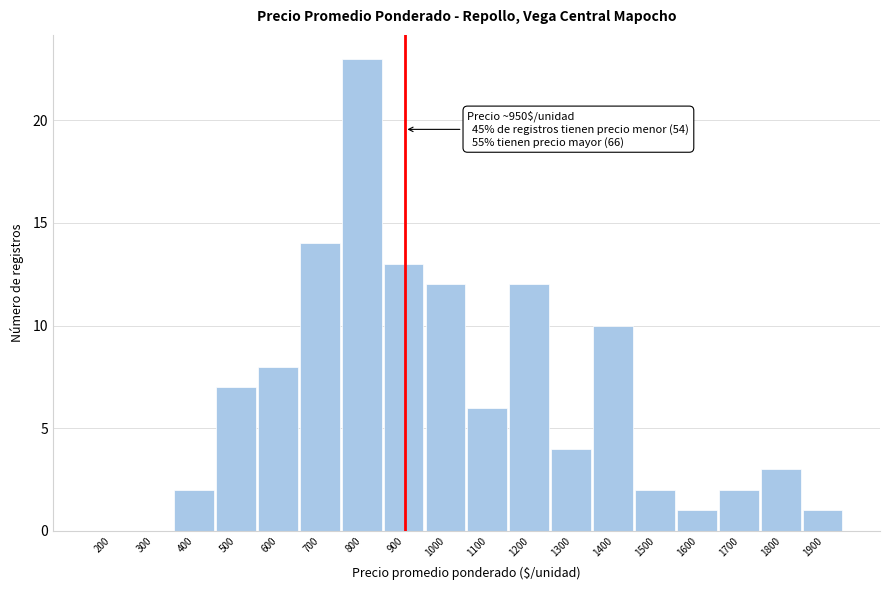

Reading left to right, what are all the values shown in this chart?

200=0	300=0	400=2	500=7	600=8	700=14	800=23	900=13	1000=12	1100=6	1200=12	1300=4	1400=10	1500=2	1600=1	1700=2	1800=3	1900=1